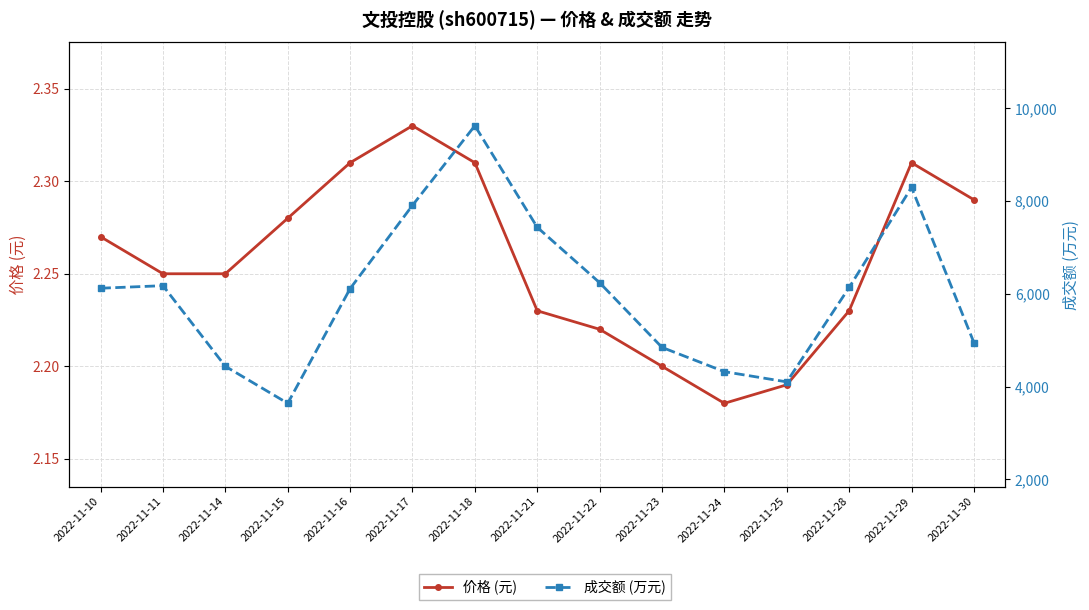

Where is 成交额 (万元) nearest to the value 6632?

2022-11-22